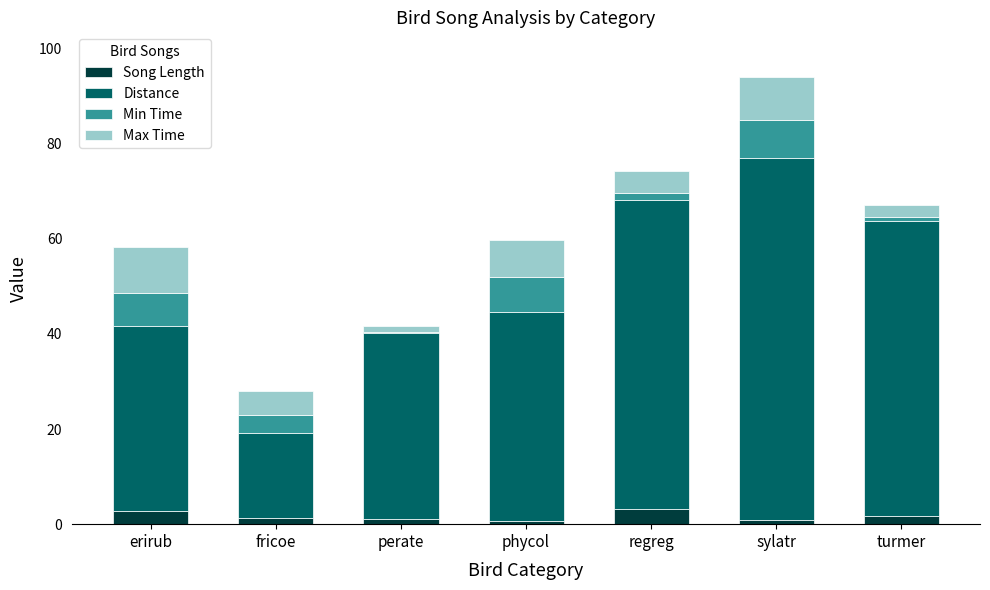

What is the maximum value for Song Length?

3.2